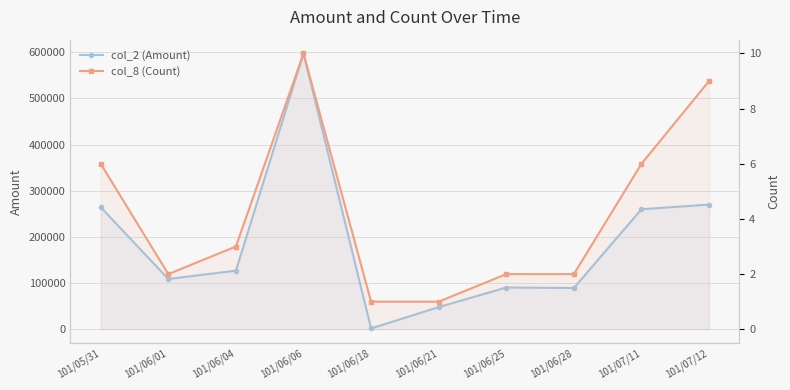

Rank the series at 101/07/12 from lowest to highest value.

col_8 (Count), col_2 (Amount)